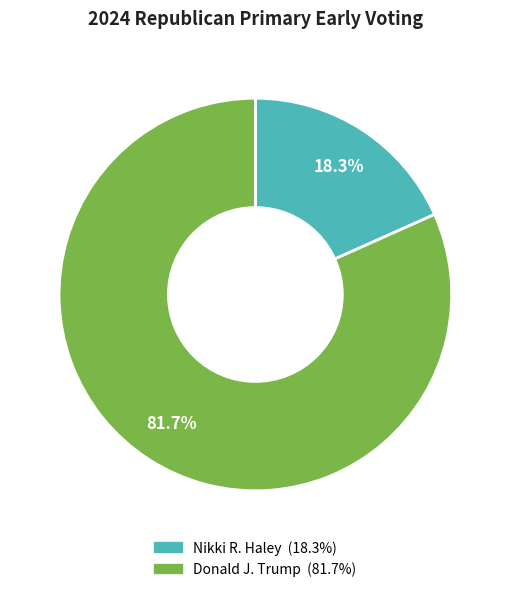

Is there any slice that represents more than half of the pie?

Yes